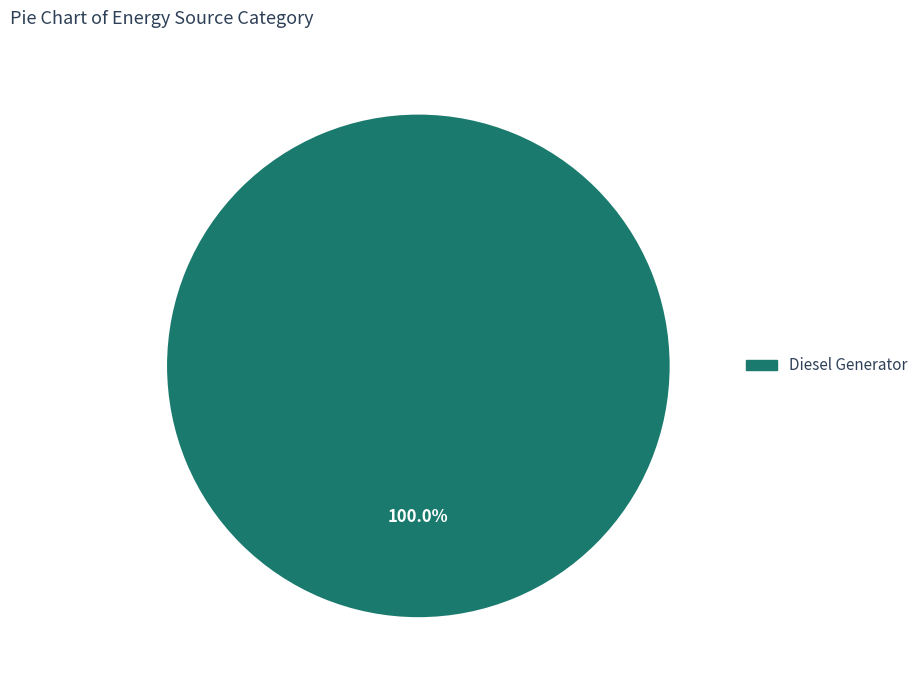

Which category accounts for the majority?

Diesel Generator